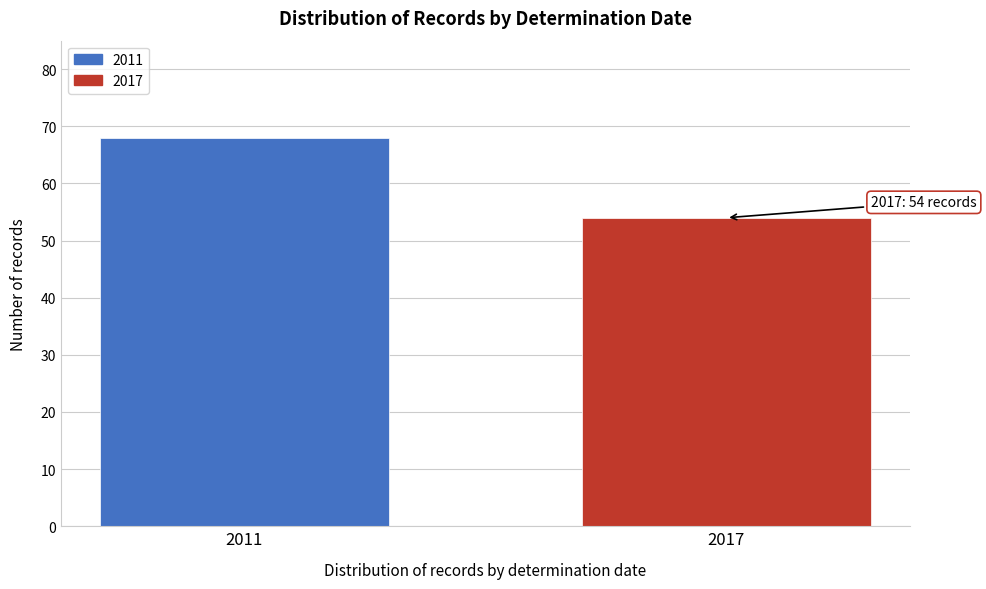

Reading left to right, transcribe all the data shown in this chart.

68	54